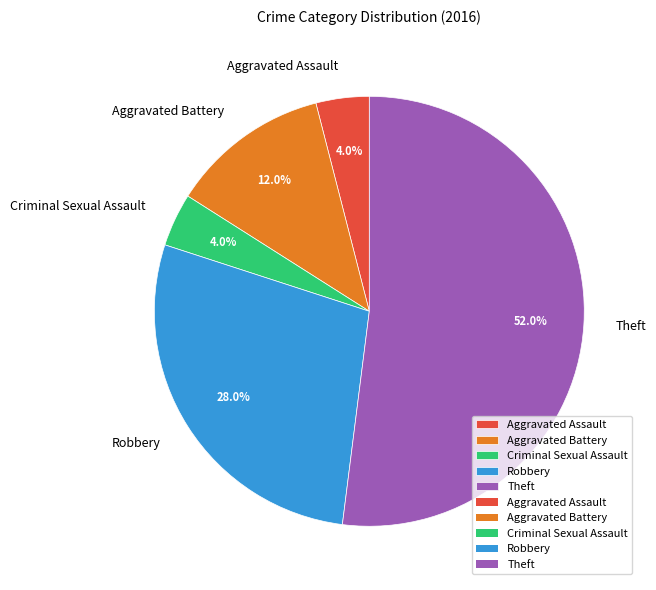

Which category has the biggest portion of the pie?

Theft